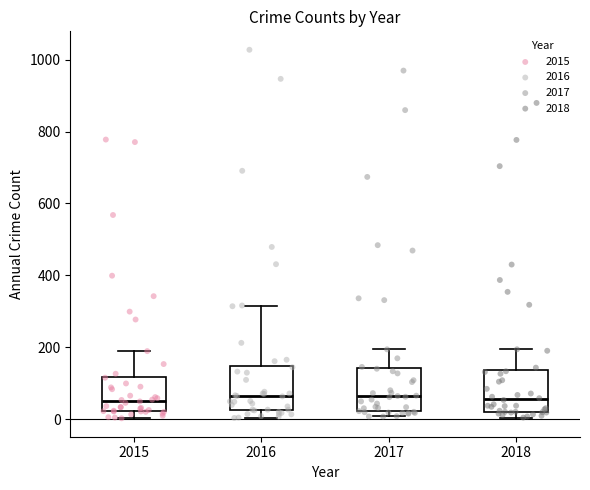

Reading left to right, transcribe this box plot: for each box, give where its median line is, the range the box spans, and where its two whiskers end, as read against the y-axis. The values are not printed on the chart, so give them approximately, as read against the axis.

2015: median 60, box 20 to 120, whiskers 0 to 180
2016: median 60, box 20 to 140, whiskers 0 to 320
2017: median 60, box 20 to 140, whiskers 0 to 200
2018: median 60, box 20 to 140, whiskers 0 to 200